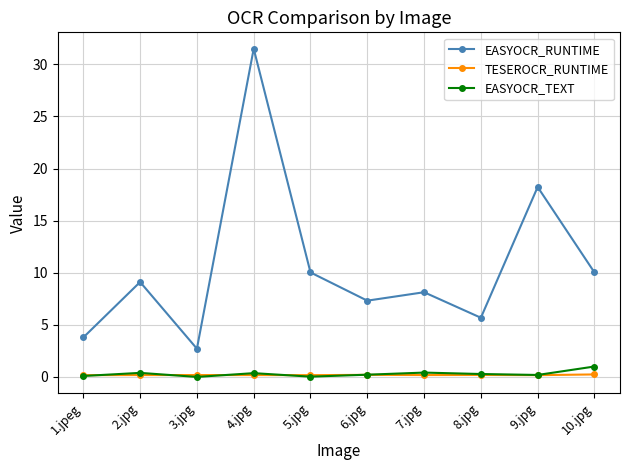

What is the greatest value displayed?

31.5